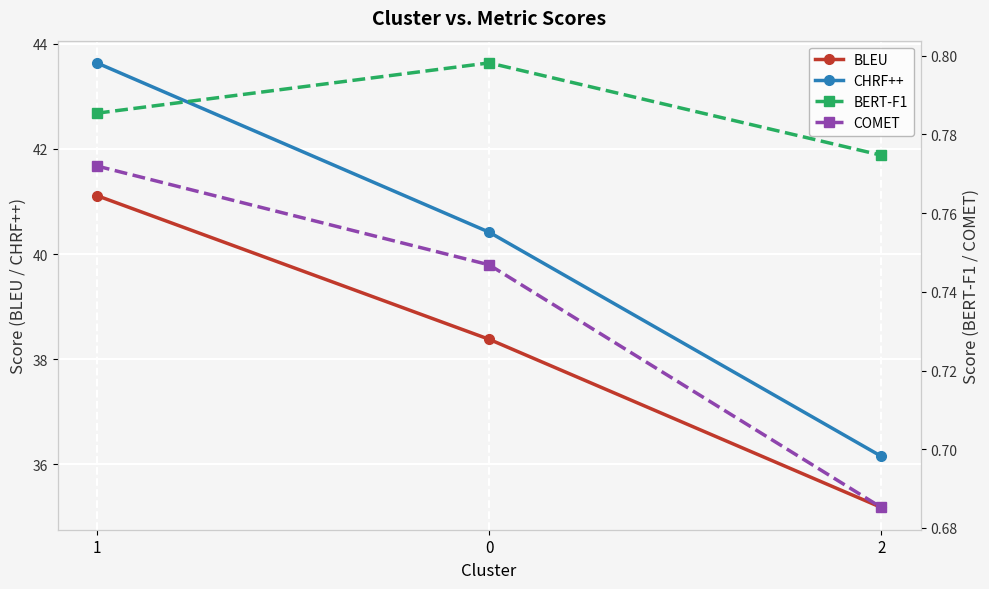

True or false: BERT-F1 has a value of 0.8 at 2.

True